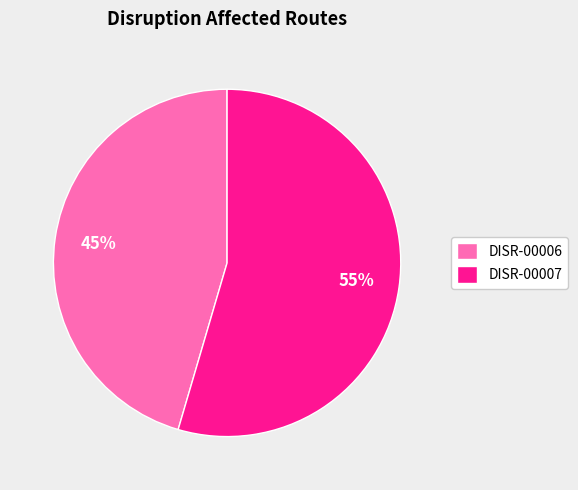

To the nearest percent, what is the average slice percentage?

50%